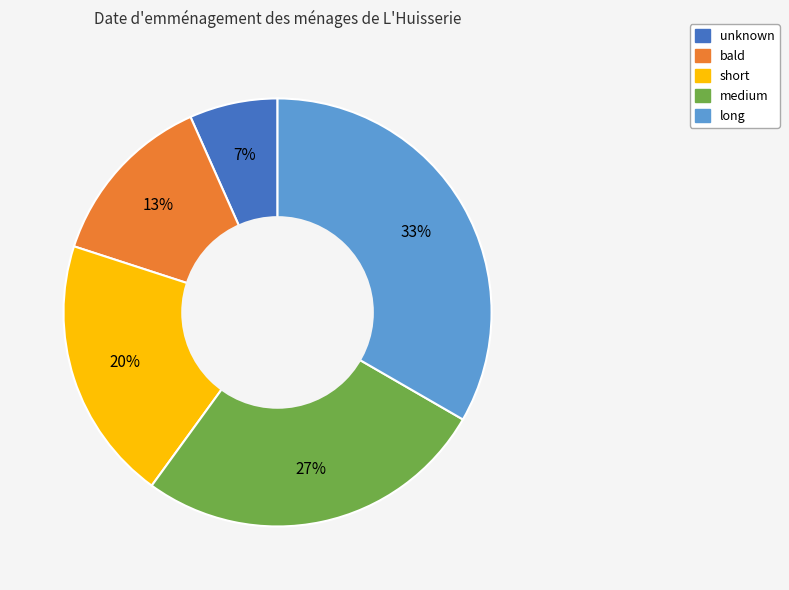

Count the number of slices in the pie.

5